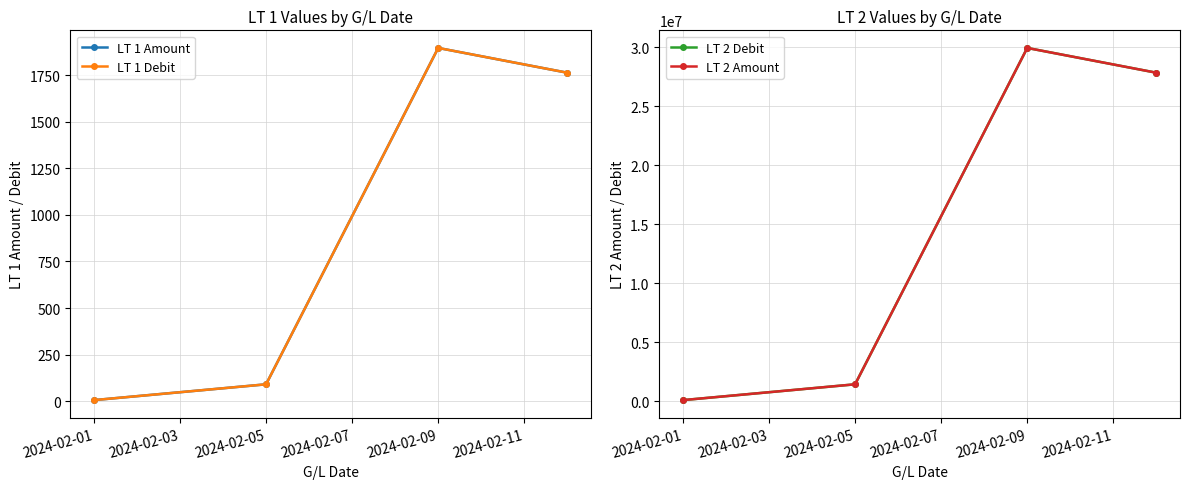

Is this an area chart (filled region under the line)?

No